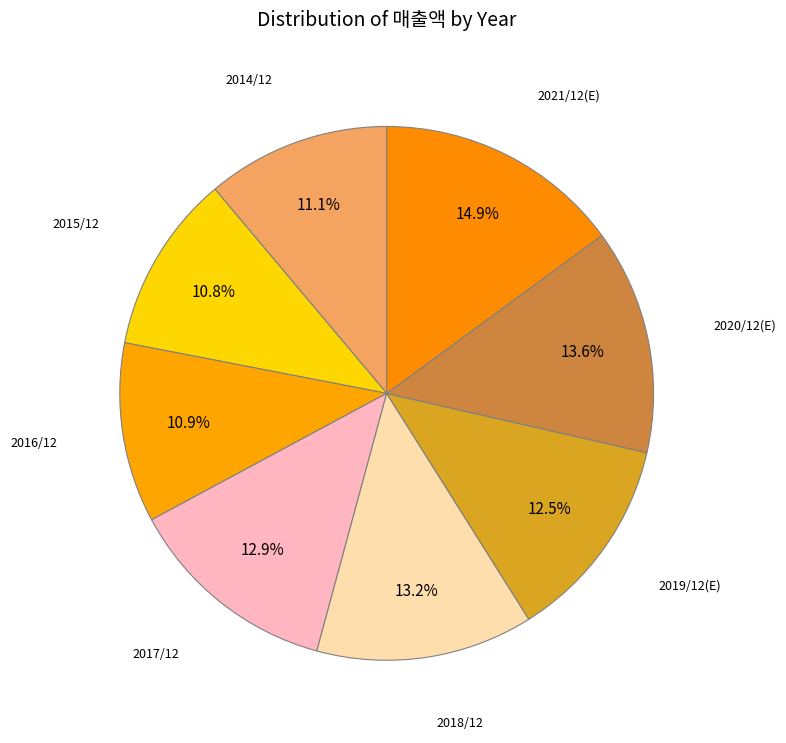

To the nearest percent, what is the difference between the 2020/12(E) and 2014/12 slice percentages?

3%